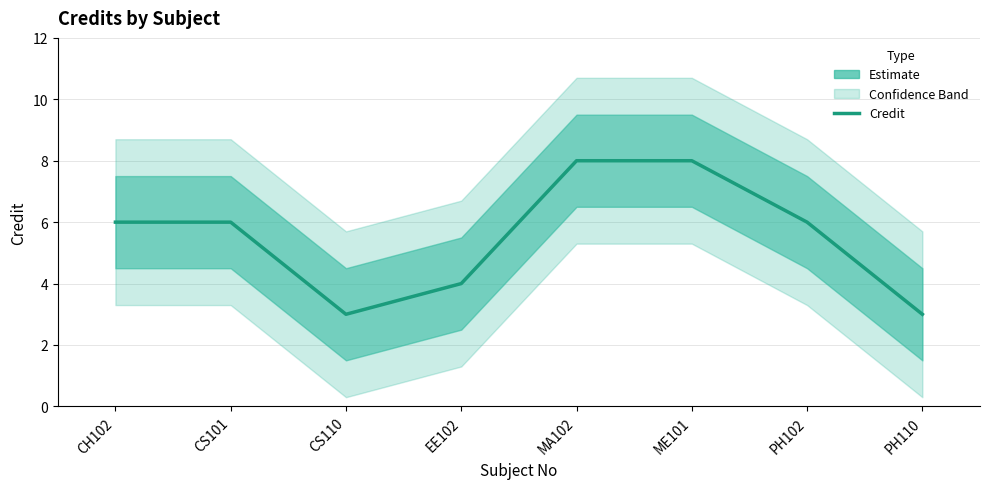

What is the sum of the values at PH110 and CS110?

6